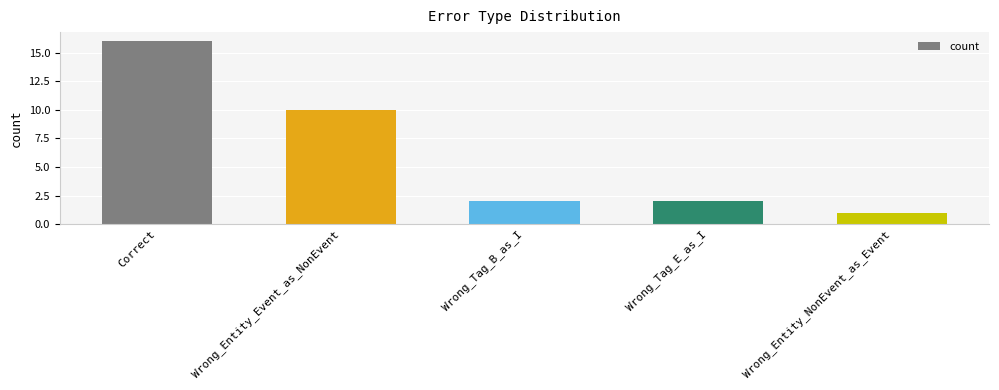

What is the sum of the values at Wrong_Tag_B_as_I and Wrong_Tag_E_as_I?

4